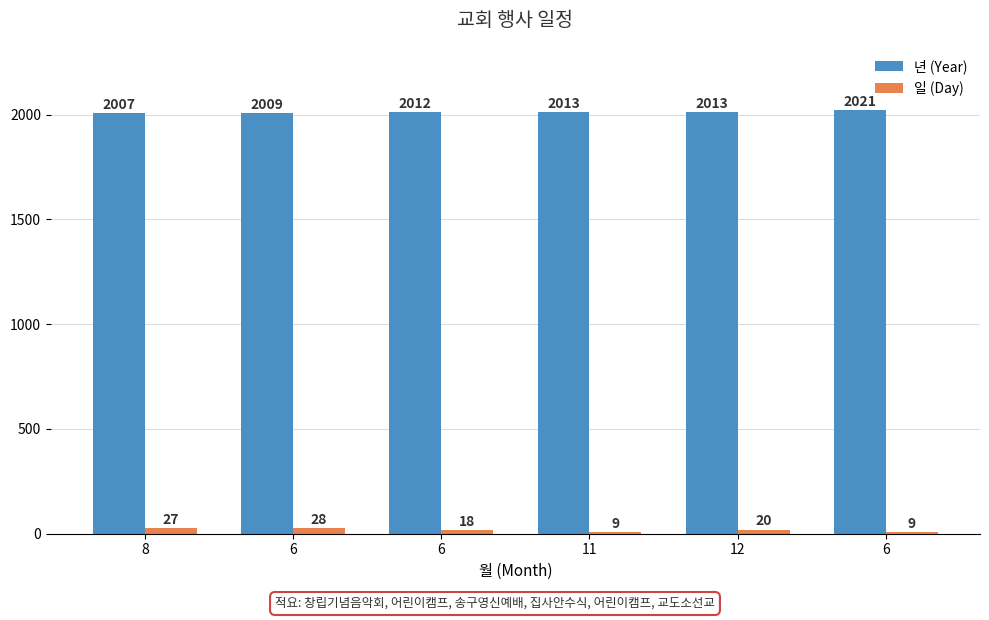

What is the average value of the 년 (Year) series?

2012